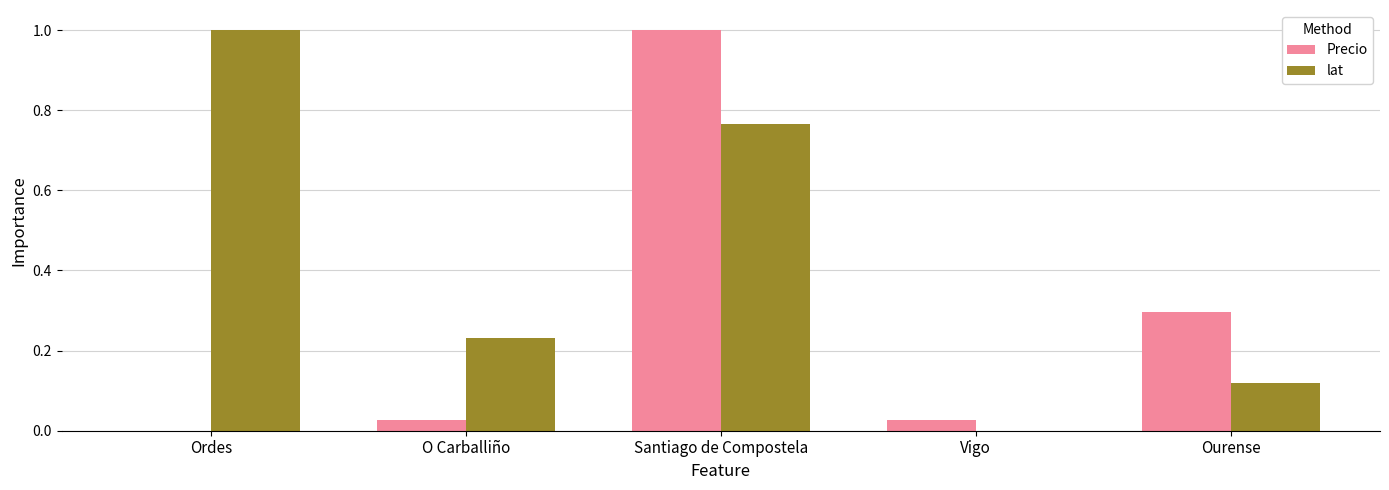

Which series has the largest total across all categories?

lat